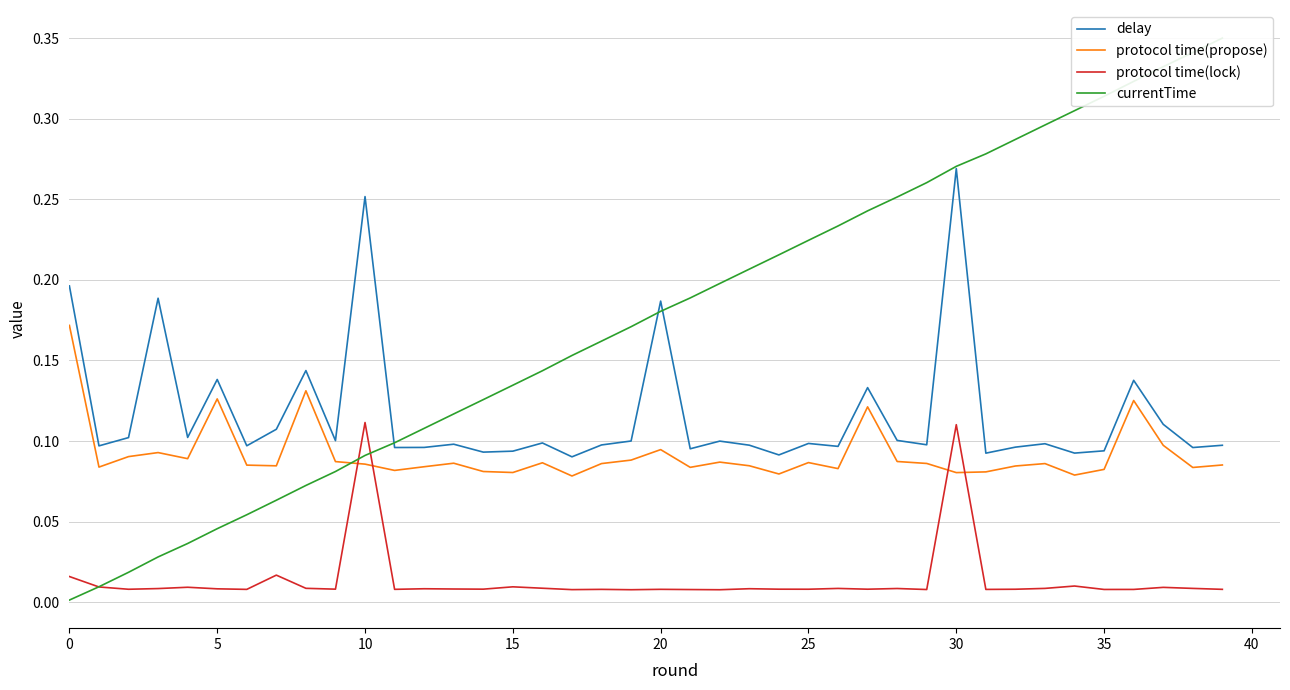

Which series has the largest total across all categories?

currentTime